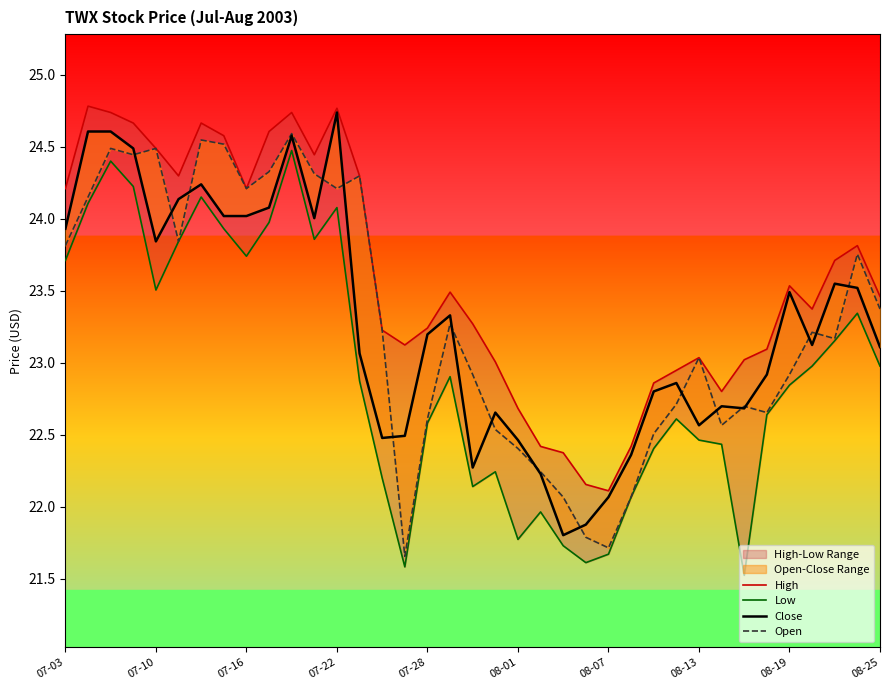

What is the average value of the High series?

23.6